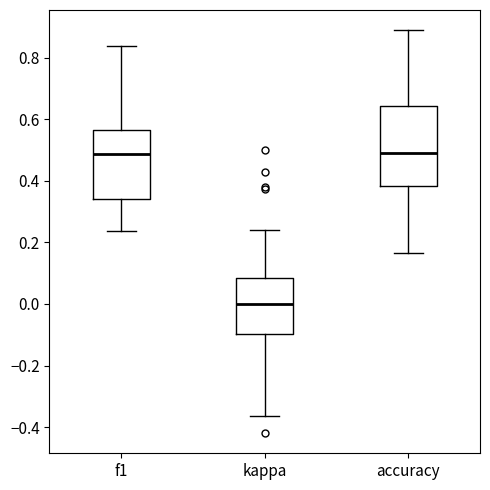

Comparing the boxes themselves (not the whiskers), which one is the tallest?

accuracy